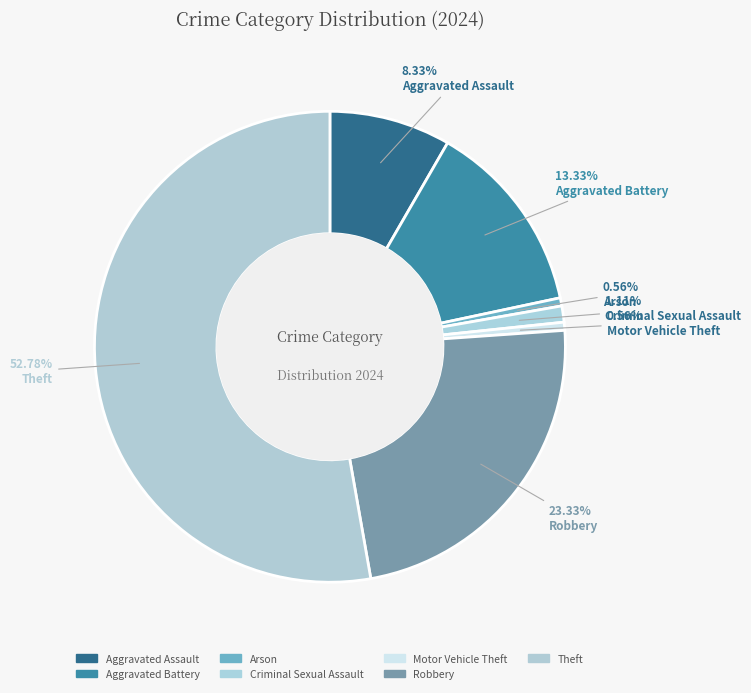

To the nearest percent, what percentage of the pie is Robbery?

23%